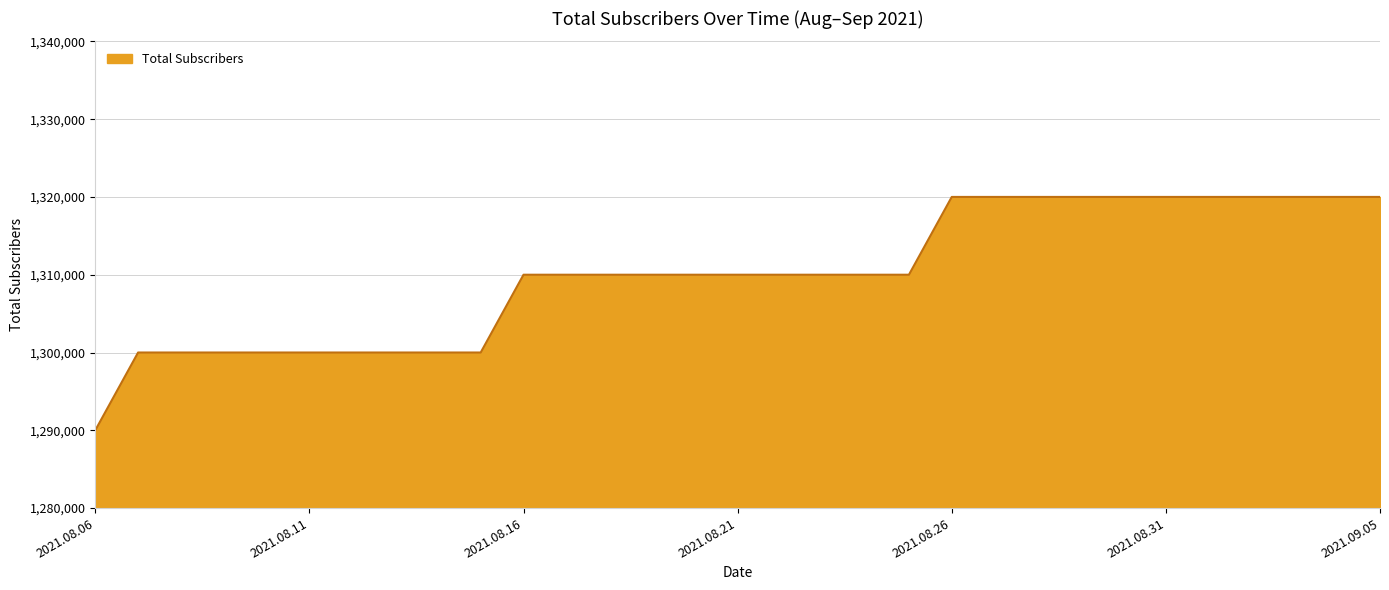

Reading left to right, transcribe all the data shown in this chart.

1290000	1300000	1300000	1300000	1300000	1300000	1300000	1300000	1300000	1300000	1310000	1310000	1310000	1310000	1310000	1310000	1310000	1310000	1310000	1310000	1320000	1320000	1320000	1320000	1320000	1320000	1320000	1320000	1320000	1320000	1320000